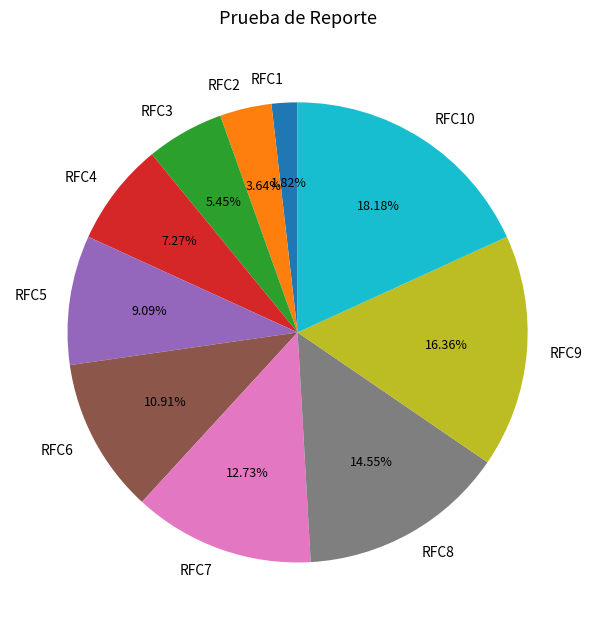

True or false: RFC3 accounts for 1% of the total.

False